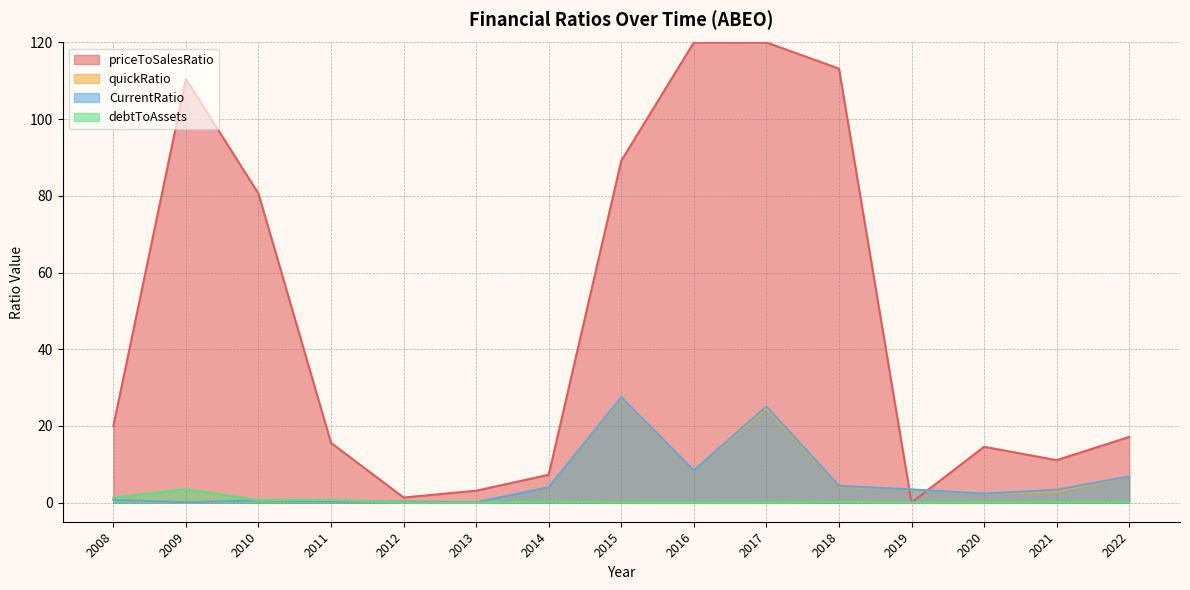

Which series has the largest total across all categories?

priceToSalesRatio